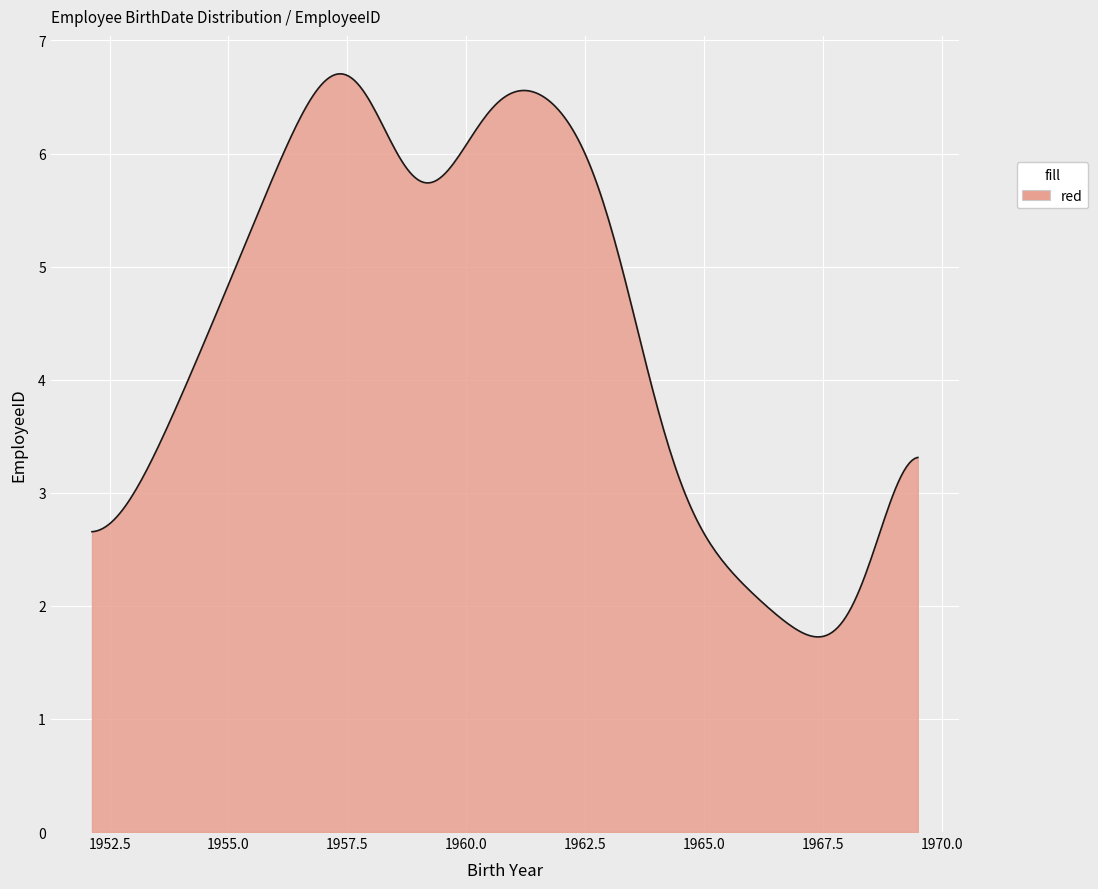

What is the maximum value shown in the chart?

6.7